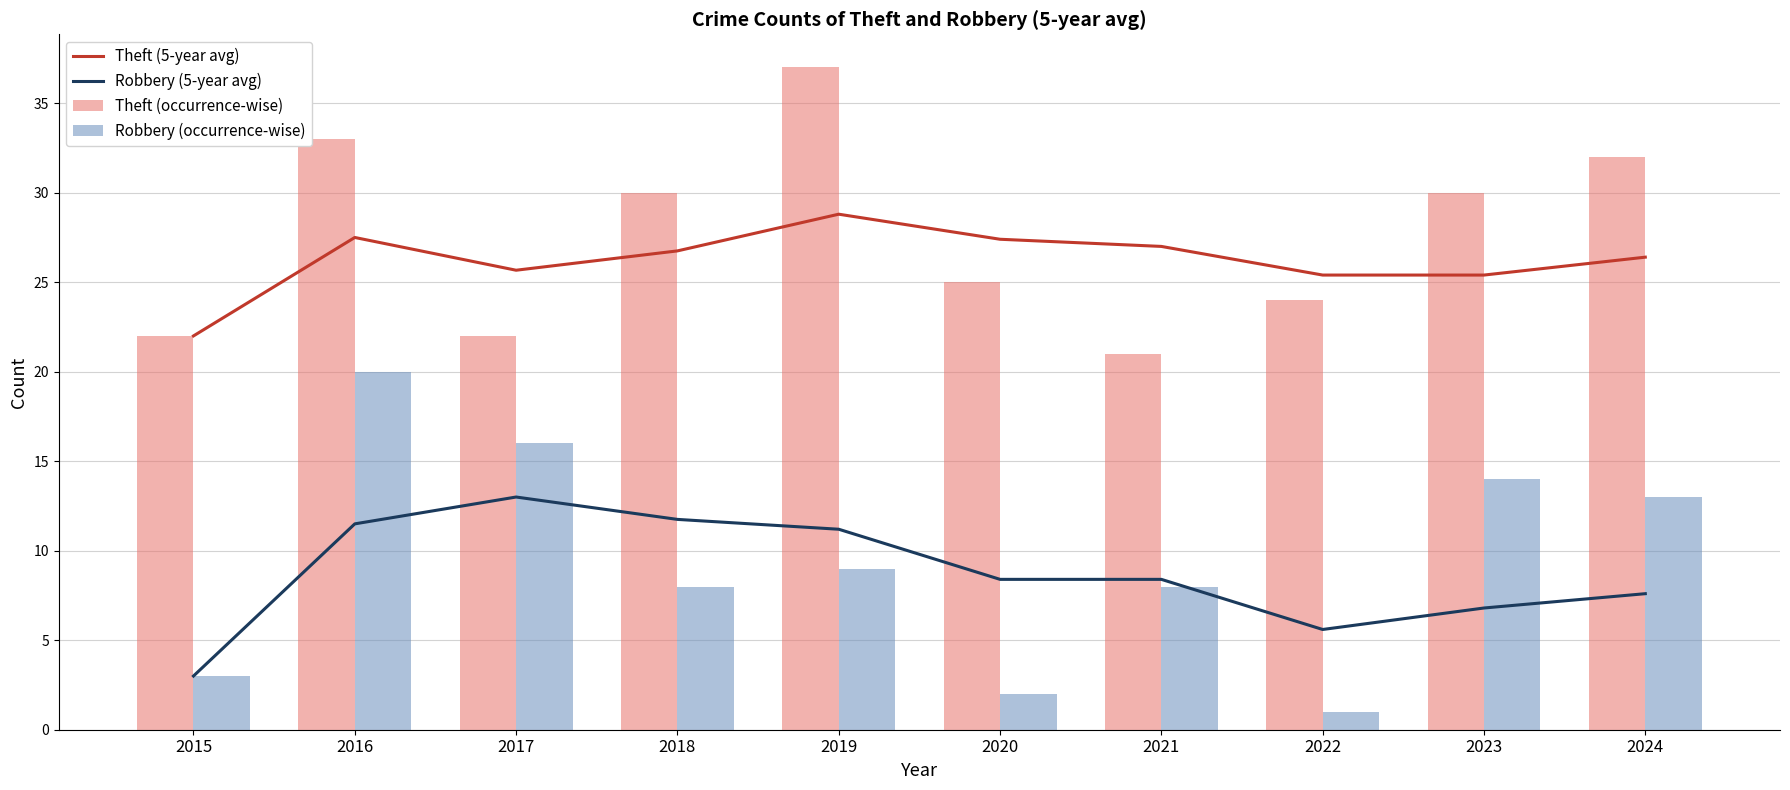

What is the difference between the maximum and minimum values in the Theft (occurrence-wise) series?

16